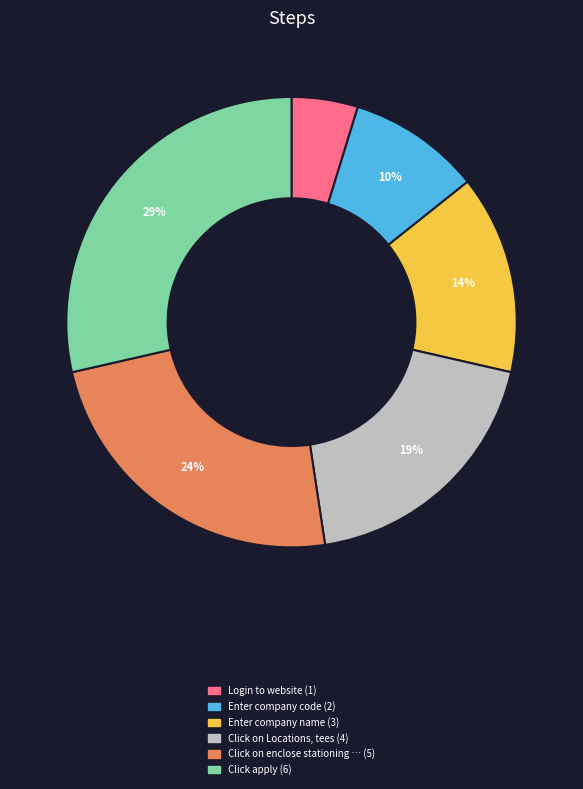

Does any single category account for the majority?

No